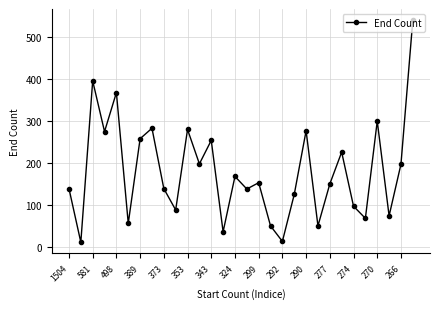

Does the chart display data point markers on the line(s)?

Yes